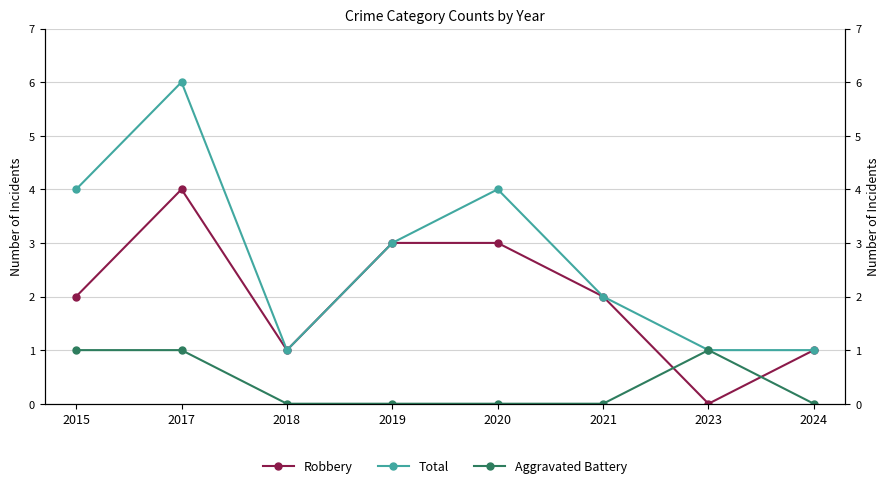

Is it true that Robbery equals 1 at 2018?

True